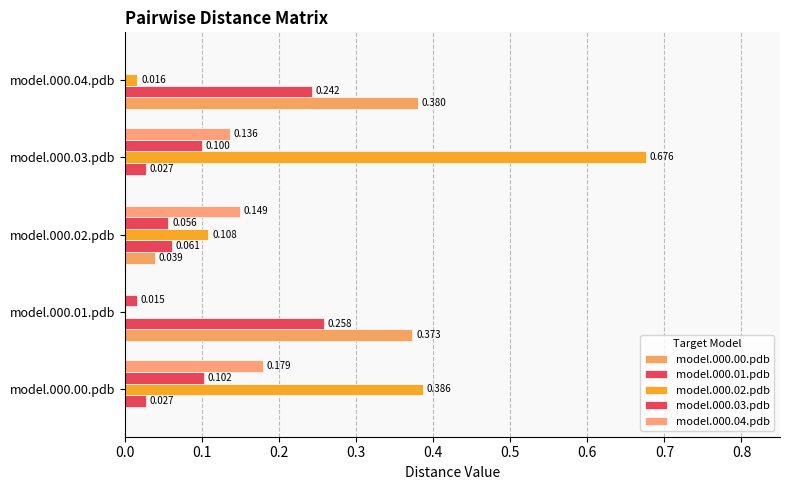

How many categories are shown in the chart?

5